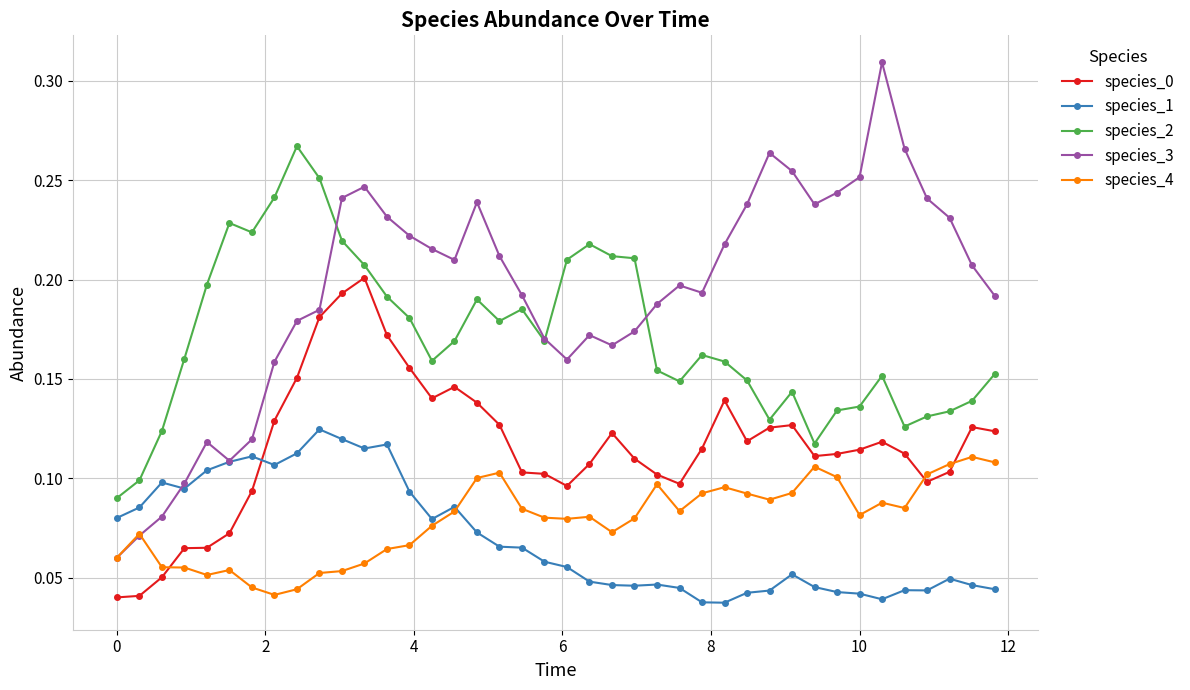

True or false: species_3 has more than 0 interior local peaks.

True